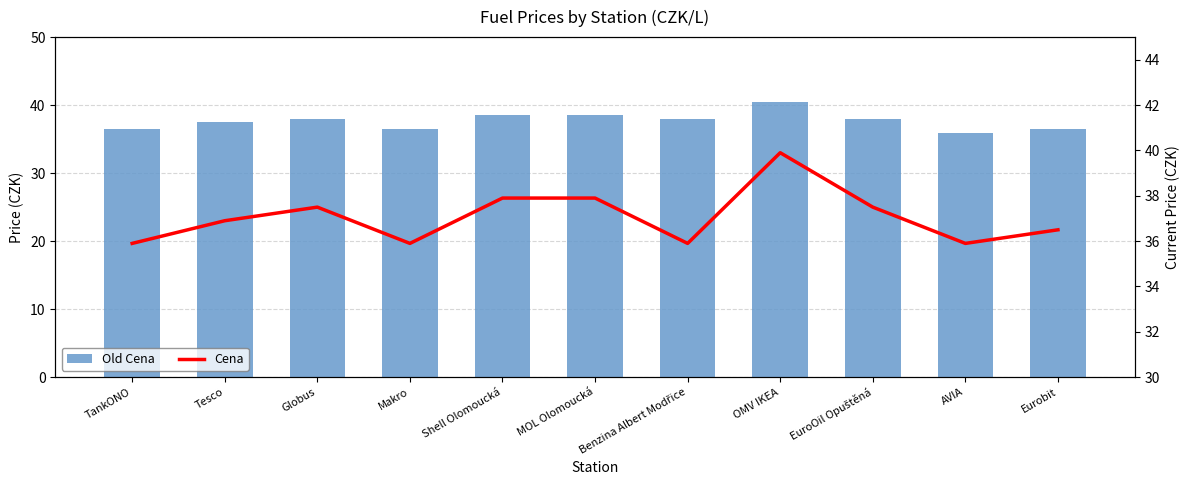

Rank the series at TankONO from lowest to highest value.

Cena, Old Cena